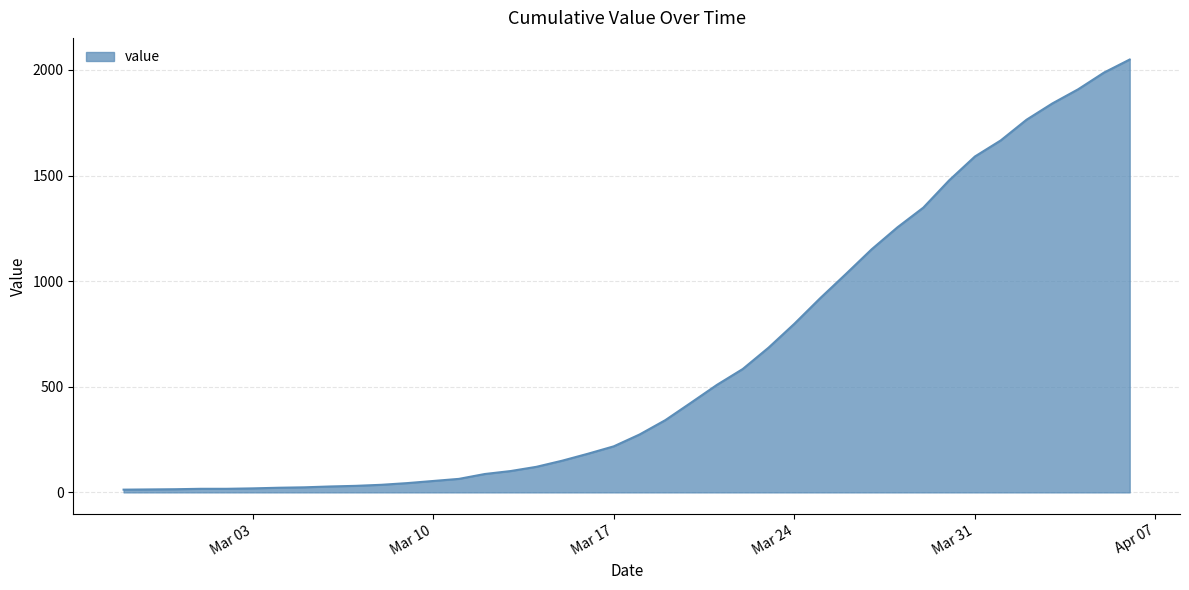

What is the smallest value displayed?

13